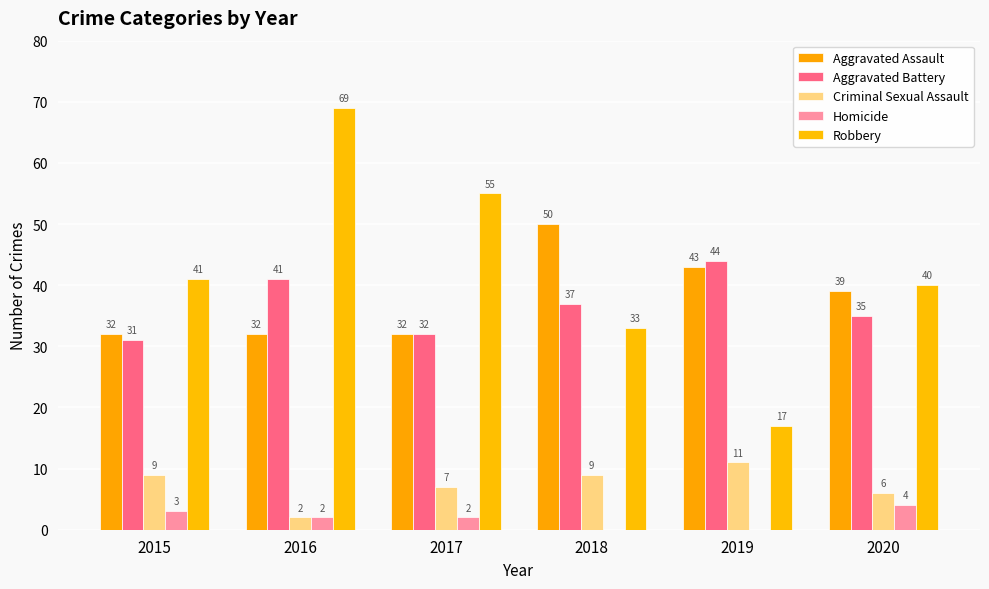

Reading left to right, transcribe all the data shown in this chart.

Aggravated Assault: 2015=32	2016=32	2017=32	2018=50	2019=43	2020=39
Aggravated Battery: 2015=31	2016=41	2017=32	2018=37	2019=44	2020=35
Criminal Sexual Assault: 2015=9	2016=2	2017=7	2018=9	2019=11	2020=6
Homicide: 2015=3	2016=2	2017=2	2018=0	2019=0	2020=4
Robbery: 2015=41	2016=69	2017=55	2018=33	2019=17	2020=40